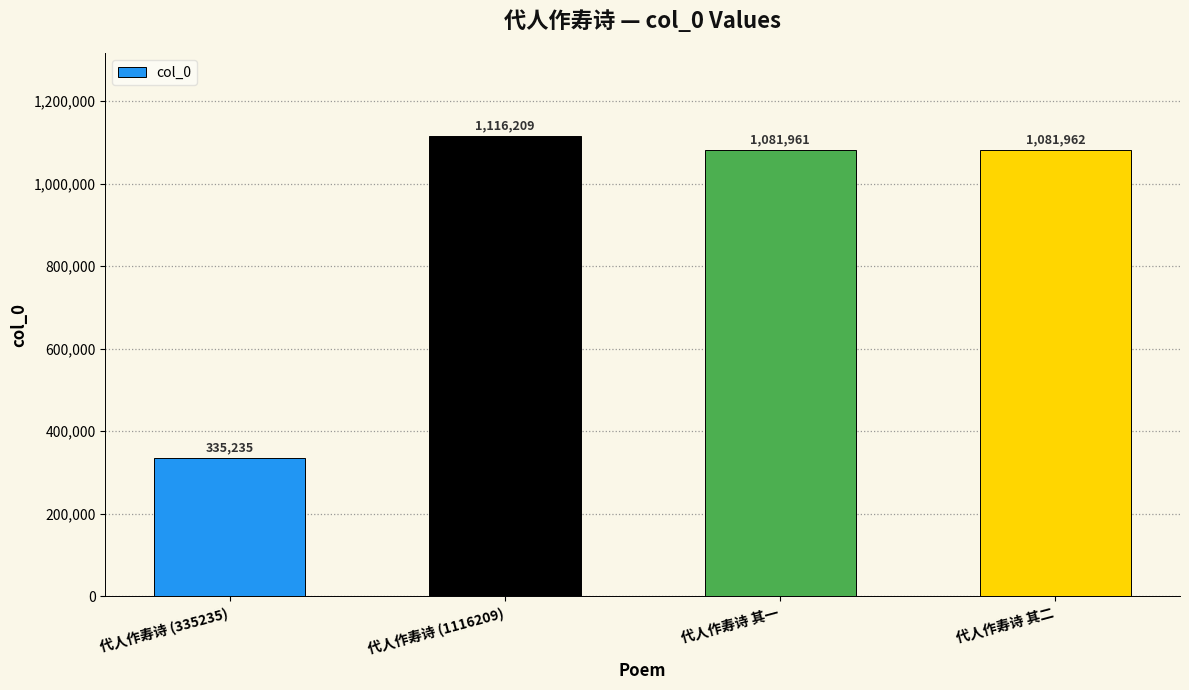

What is the greatest value displayed?

1116209